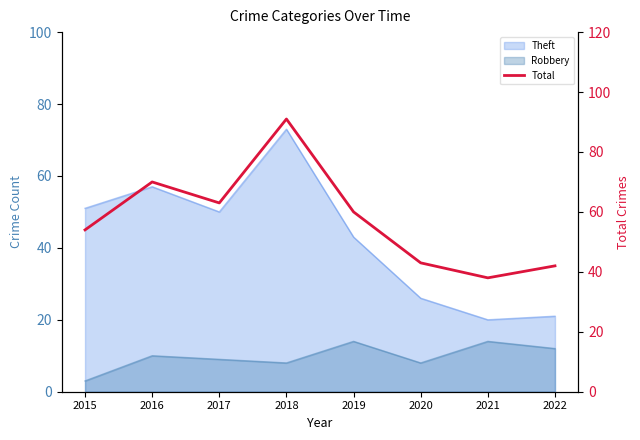

What is the approximate value at 2020, to the nearest 5?

45